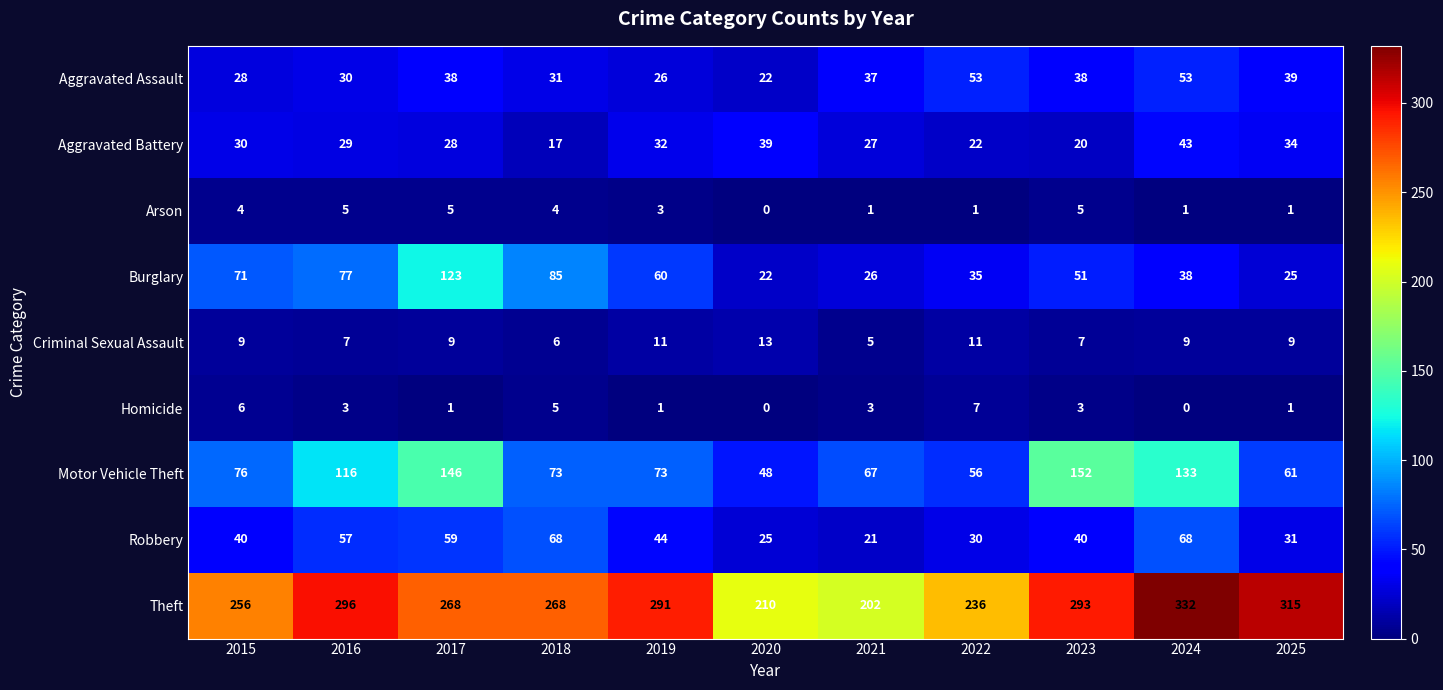

What is the difference between the Robbery values at 2015 and 2018?

28